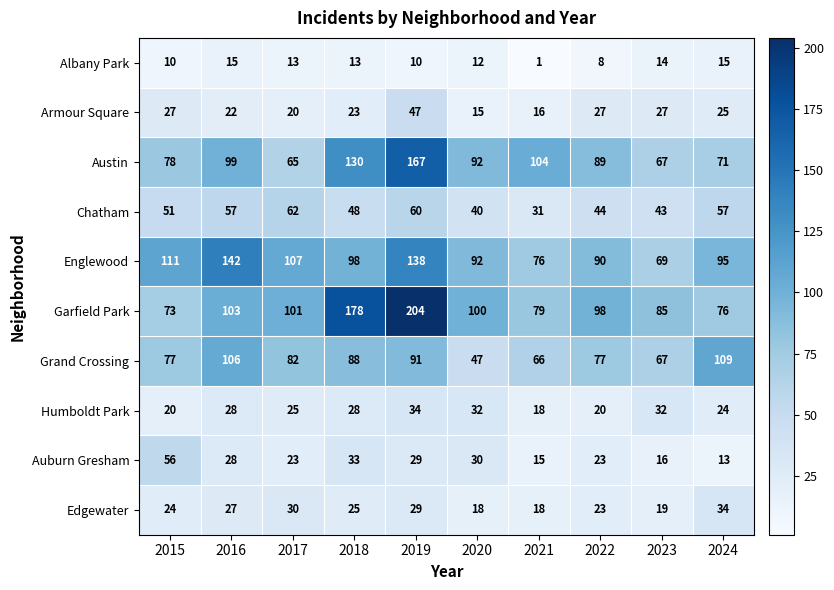

What is the total value across all series at 2022?

499